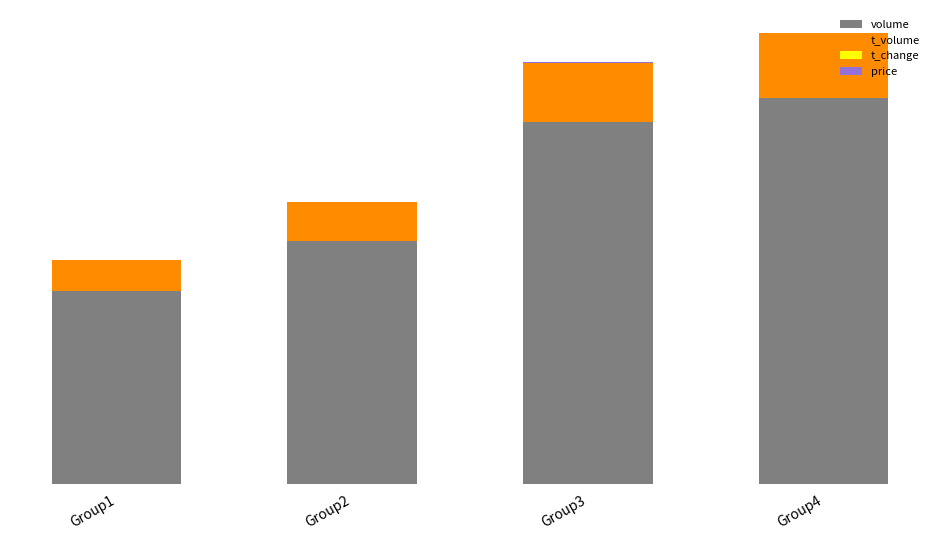

Does the chart contain stacked bars?

Yes